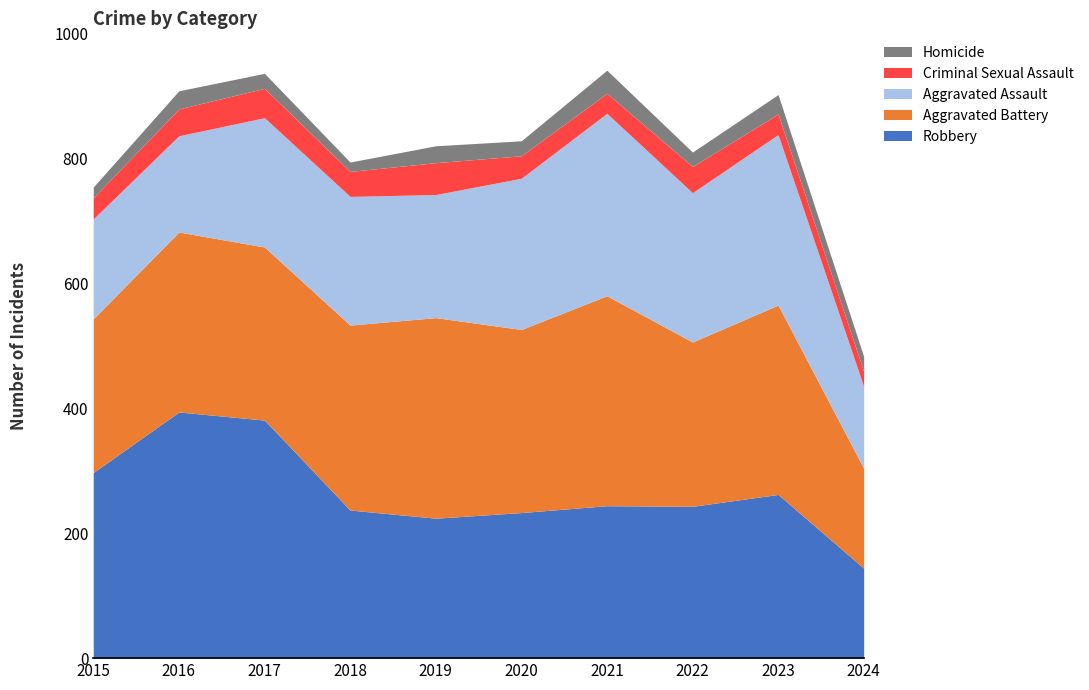

True or false: Aggravated Assault has more than 2 points higher than both neighbors.

True